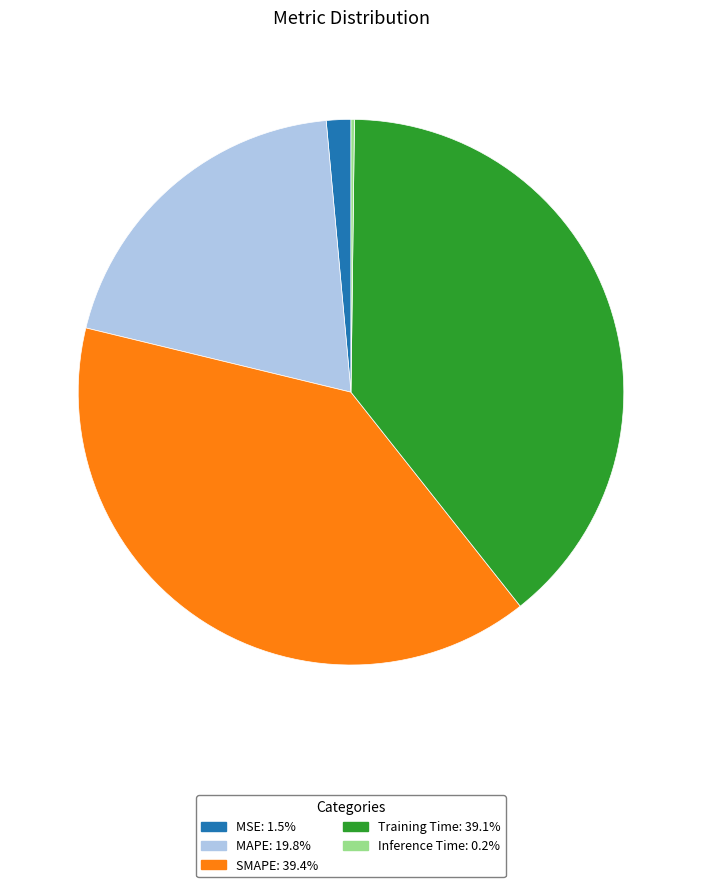

Approximately how many times larger is the value at SMAPE compared to Training Time?

1.0